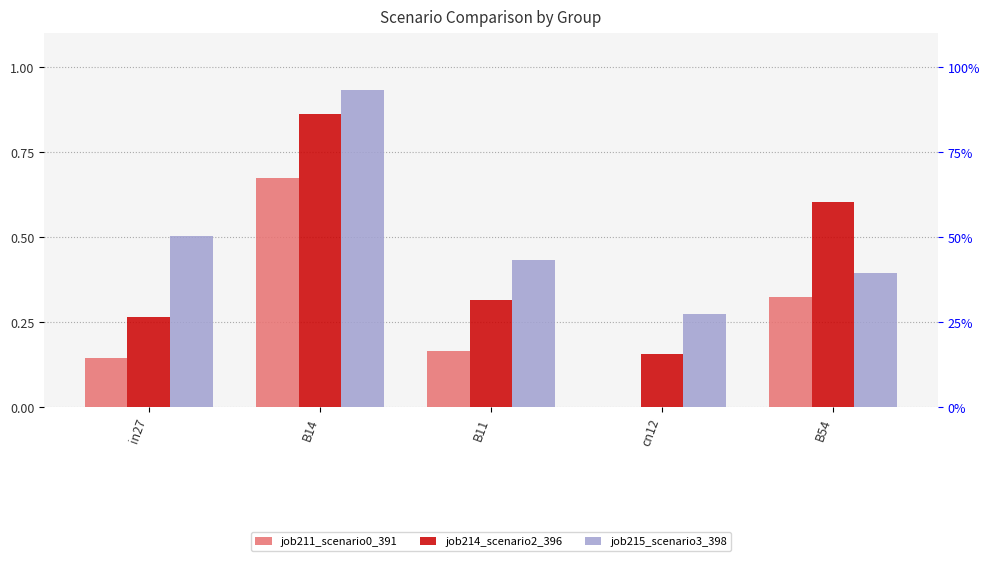

Is the value of job211_scenario0_391 at cn12 greater than the value of job215_scenario3_398 at B54?

No